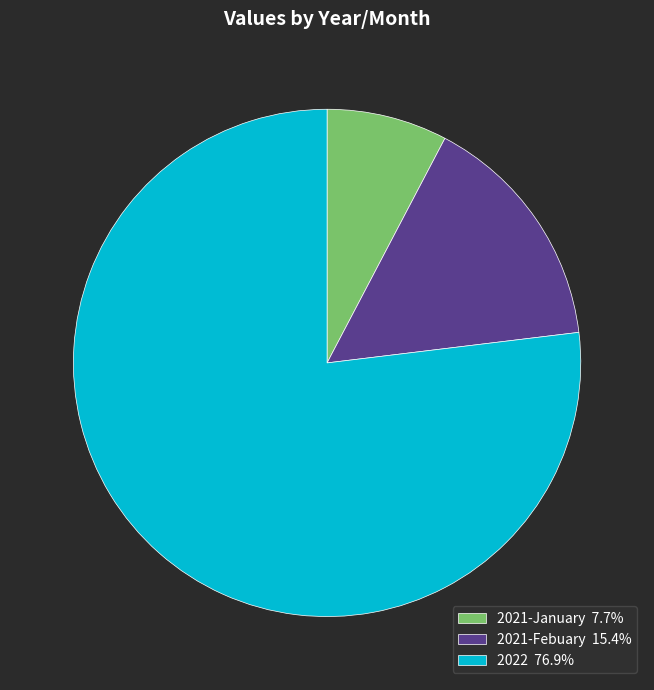

Does any single category account for the majority?

Yes